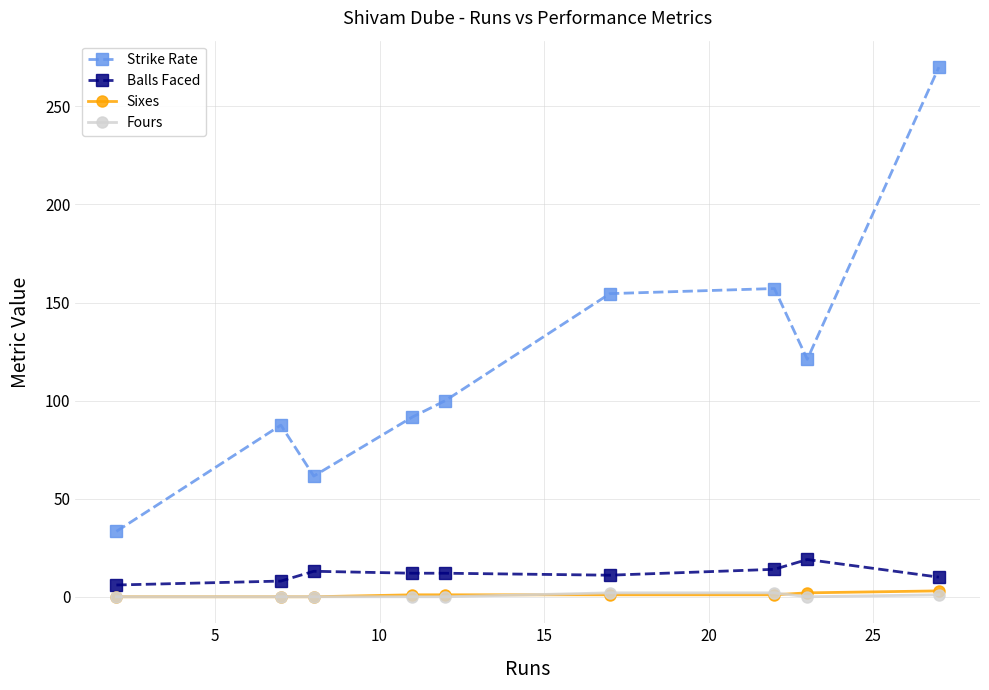

True or false: Sixes and Strike Rate intersect in this chart.

False